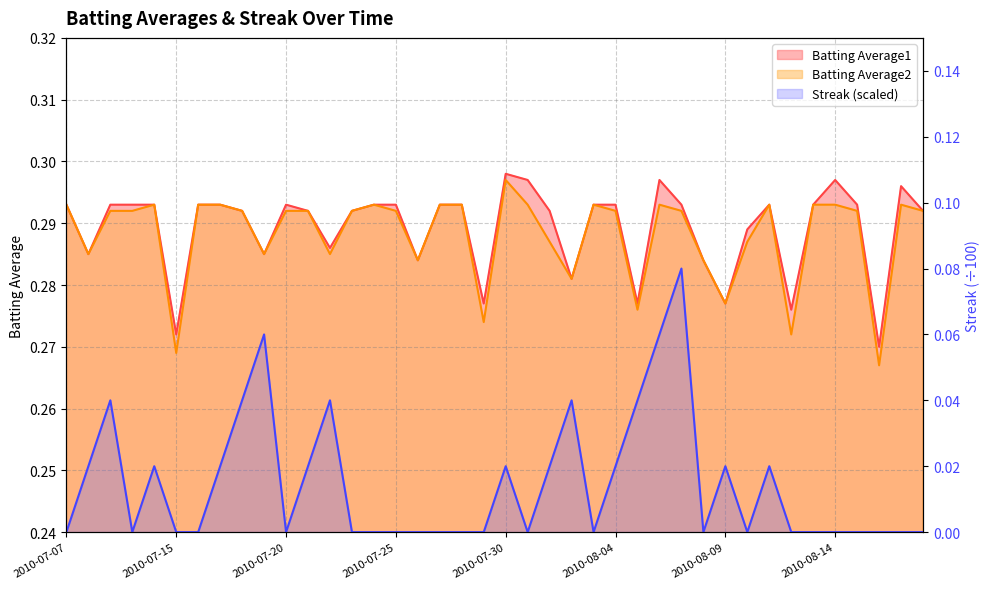

True or false: Streak and Batting Average1 intersect in this chart.

False